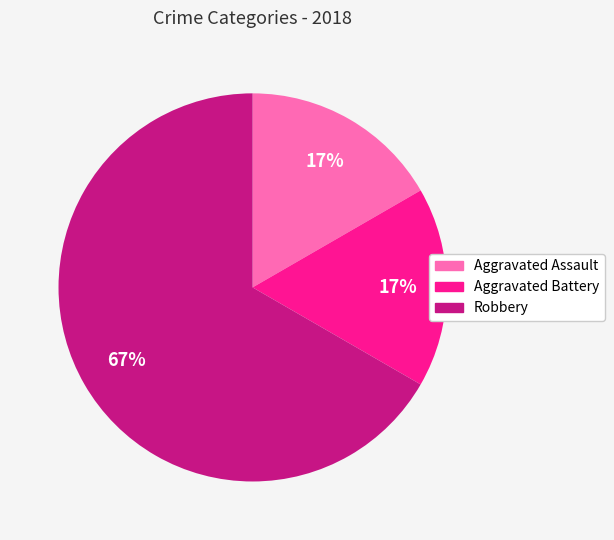

Is there a majority slice in this chart?

Yes